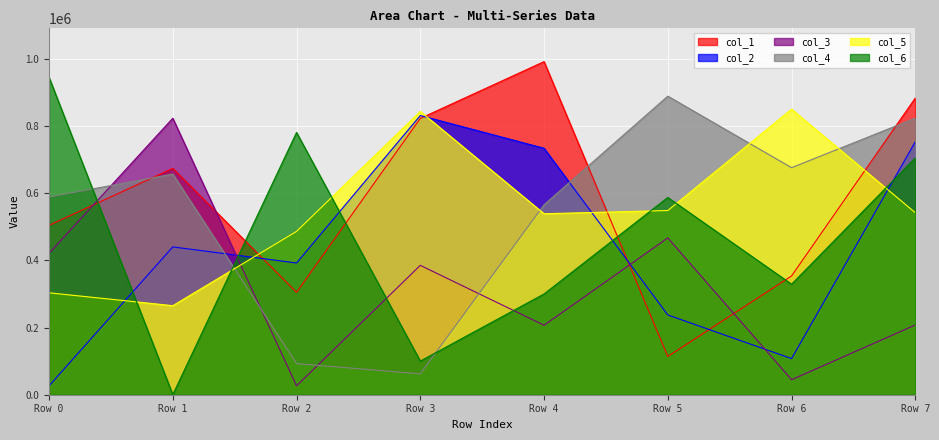

How many lines are shown in the chart?

6